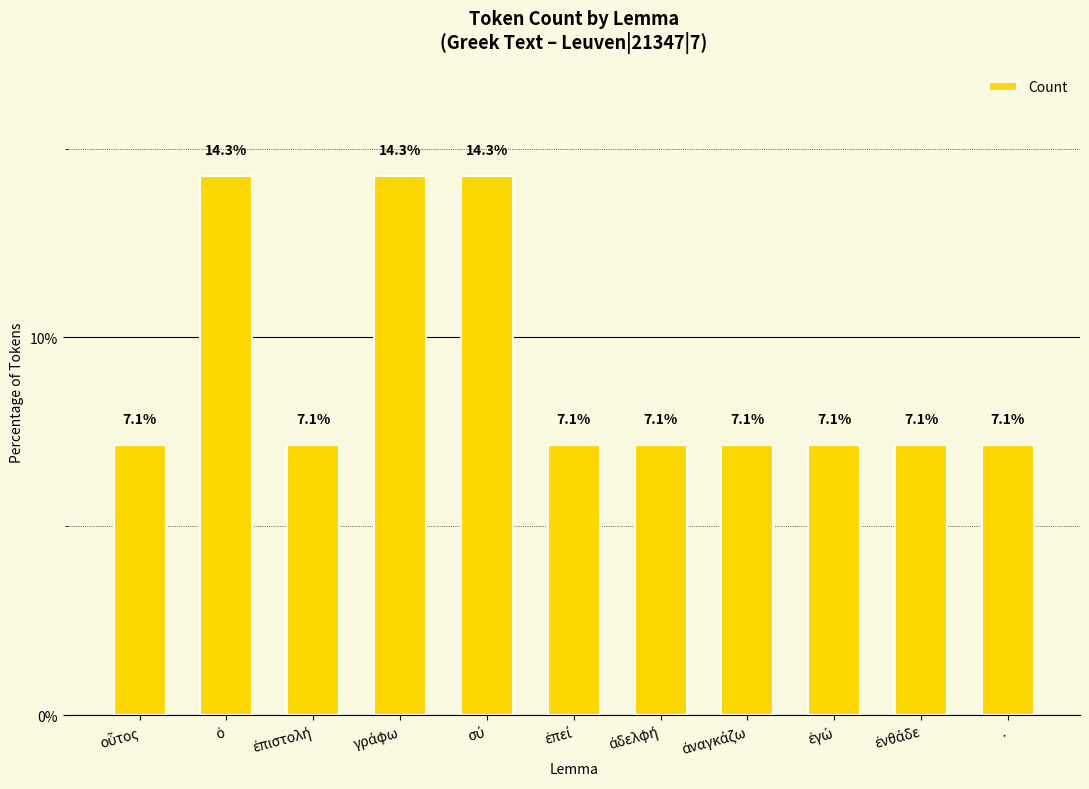

What is the smallest value displayed?

7.1